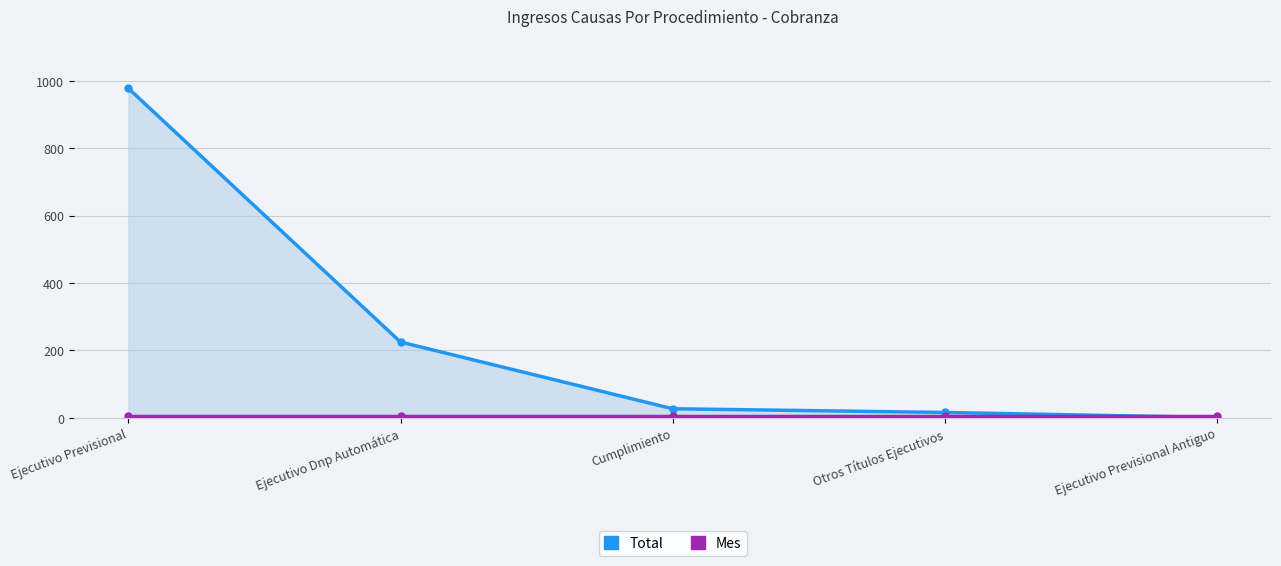

Is the value of Mes at Ejecutivo Dnp Automática greater than the value of Total at Cumplimiento?

No